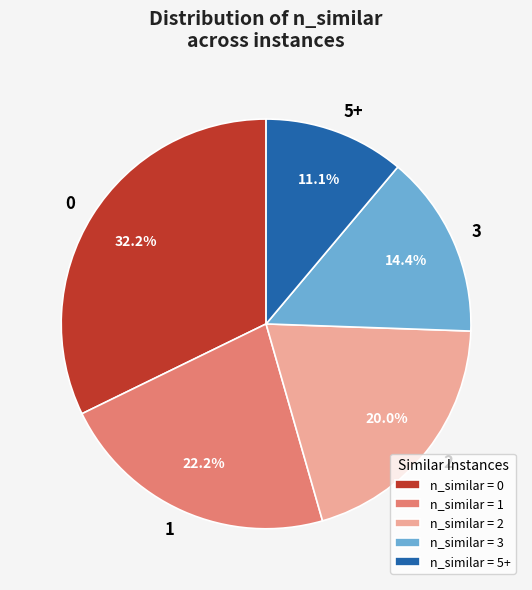

Is there a majority slice in this chart?

No